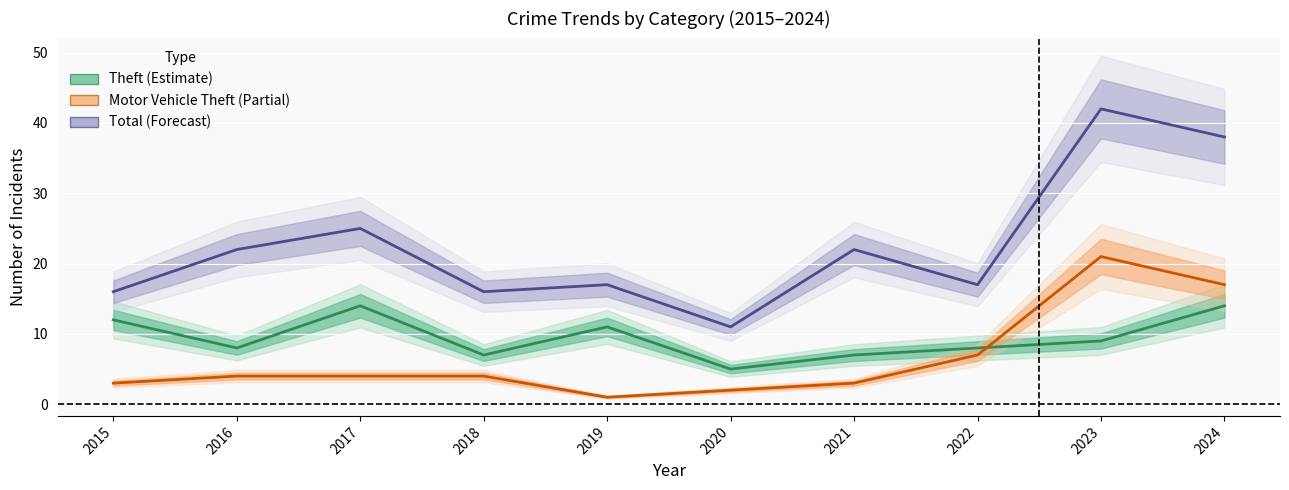

Which has a higher value, 2019 or 2017?

2017